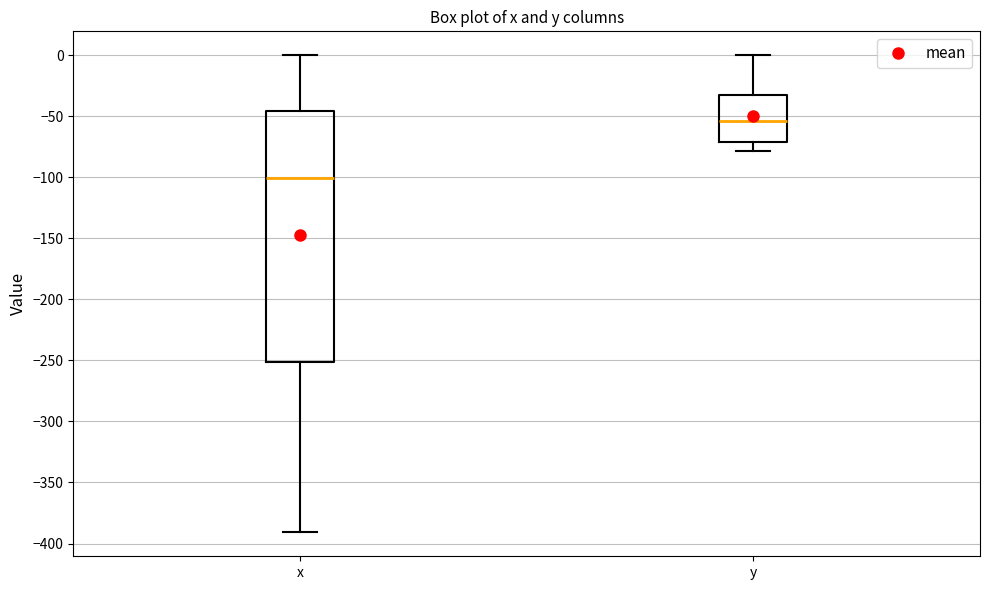

Reading left to right, read every box against the y-axis: the position of its median line, the range the box covers, and the ends of its whiskers. The values are not printed on the chart, so give them approximately, as read against the axis.

x: median -100, box -250 to -45, whiskers -390 to 0
y: median -55, box -70 to -30, whiskers -80 to 0